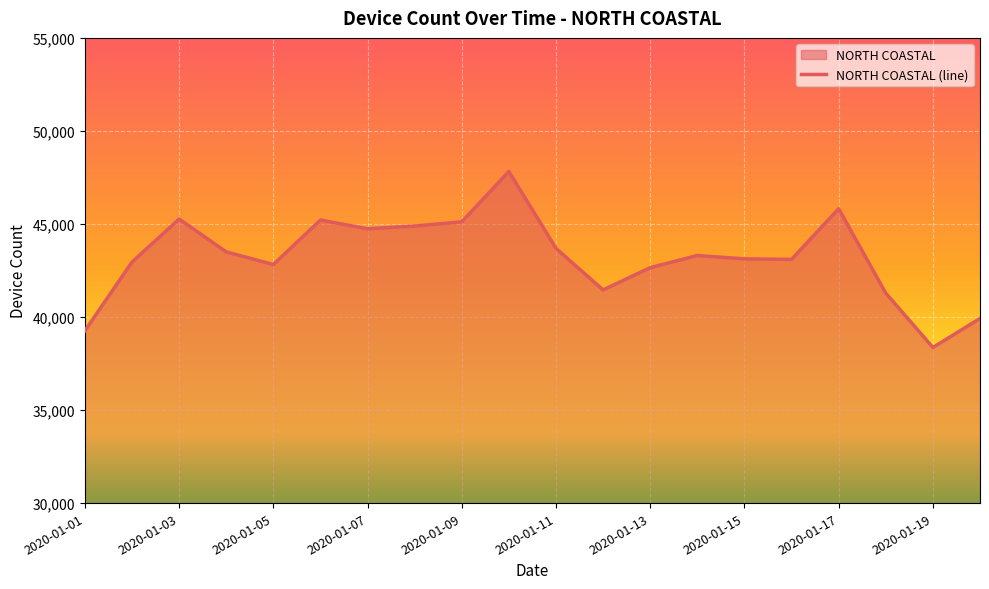

What is the sum of the values at 2020-01-17 and 2020-01-19?

84183